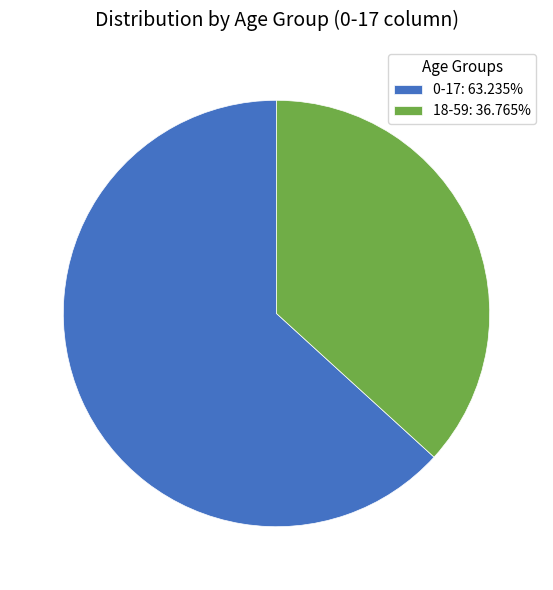

Does any single category account for the majority?

Yes